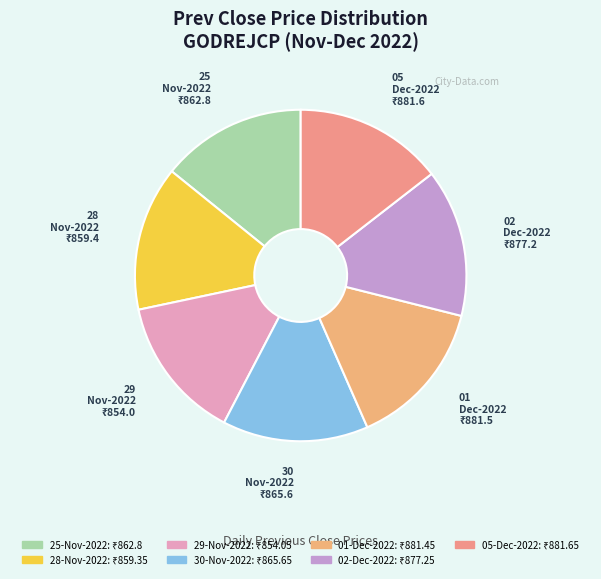

What is the change in value from 25-Nov-2022 to 28-Nov-2022?

-3.4